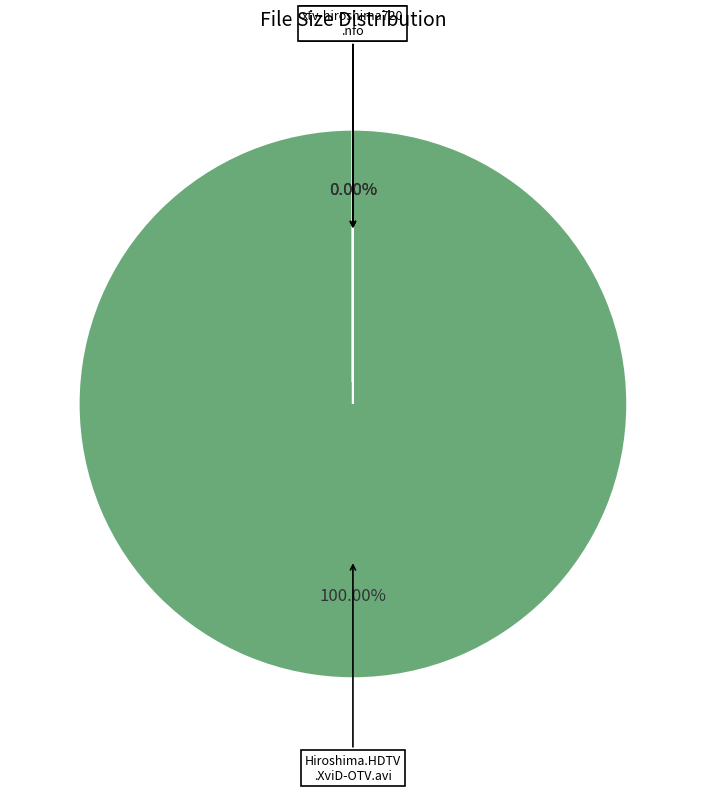

Between xtv-hiroshima720.nfo and www.Torrentday.com.txt, which is larger?

www.Torrentday.com.txt